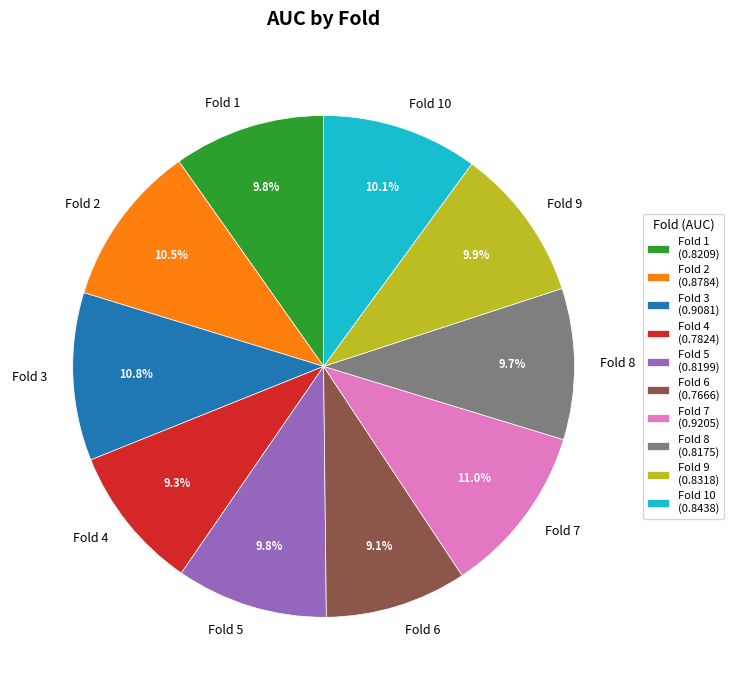

To the nearest percent, what is the difference between the largest and smallest slice percentages?

2%